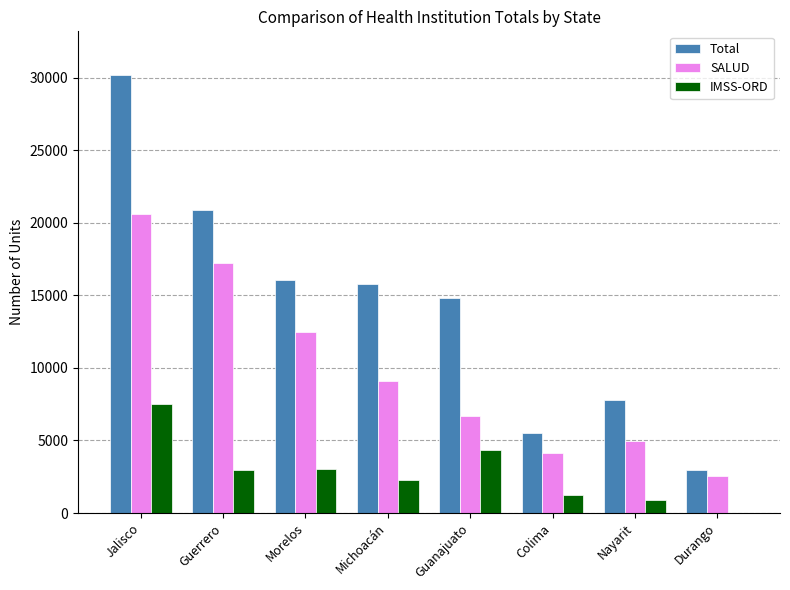

What is the maximum value for IMSS-ORD?

7516